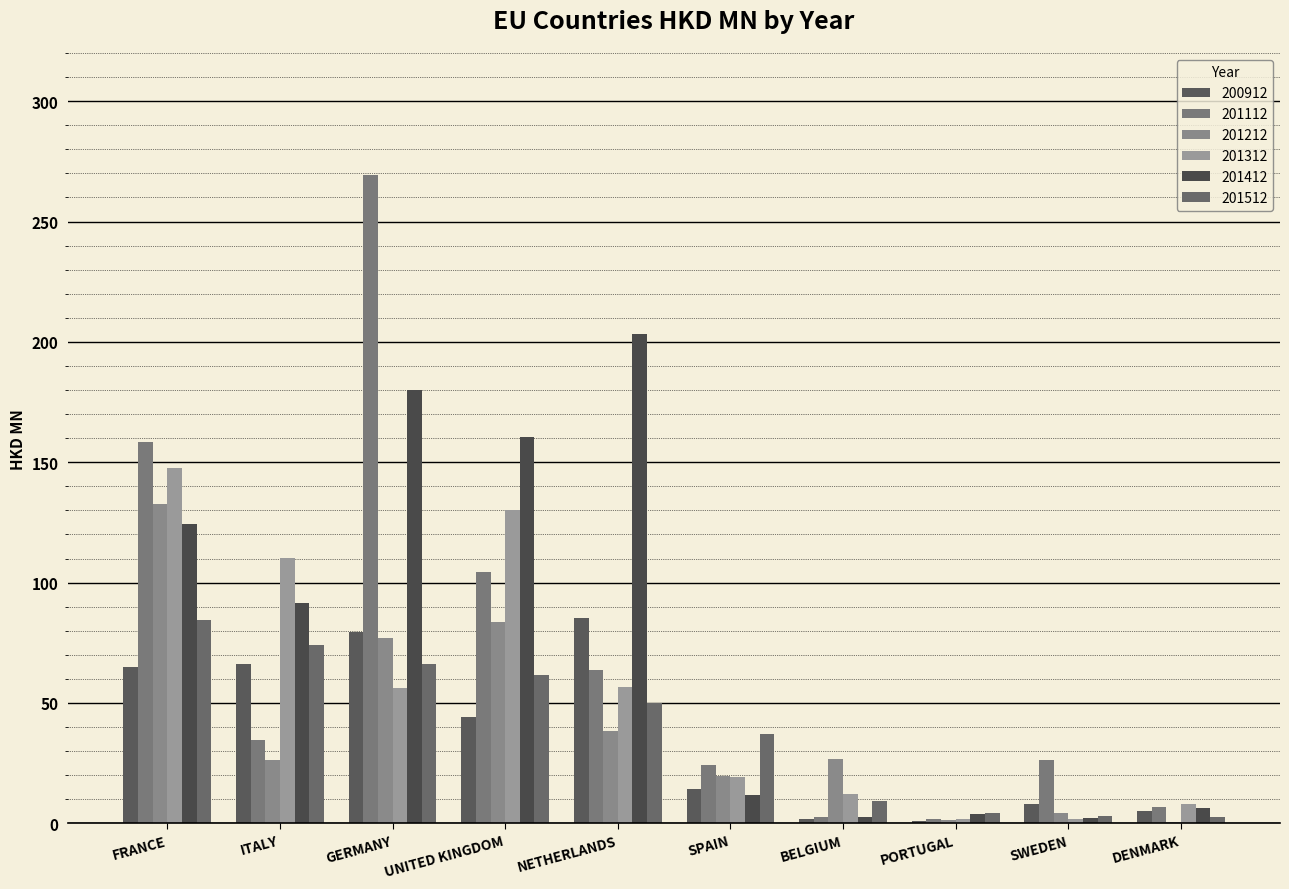

How many distinct data groups are displayed?

6